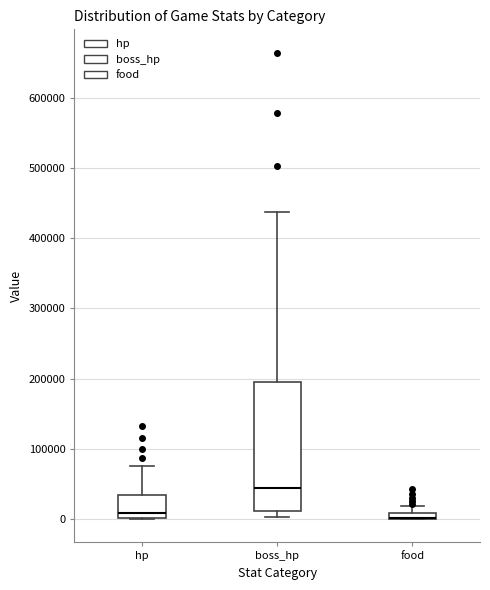

Comparing the boxes themselves (not the whiskers), which one is the tallest?

boss_hp